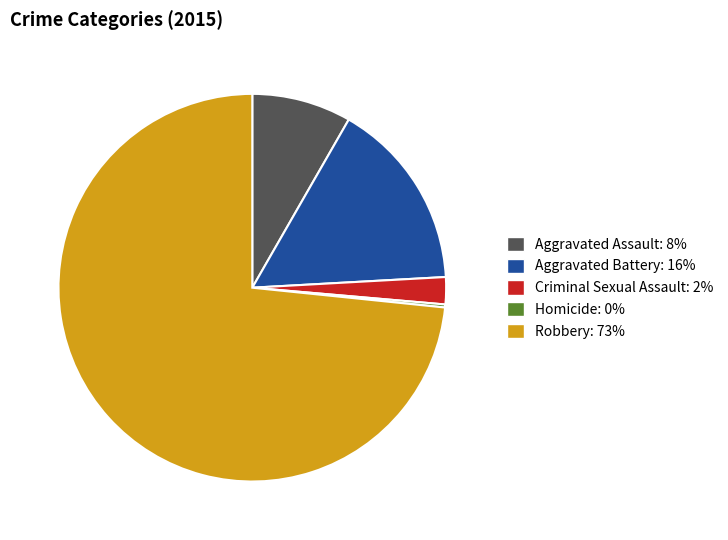

Is the sum of Aggravated Assault and Robbery greater than half?

Yes